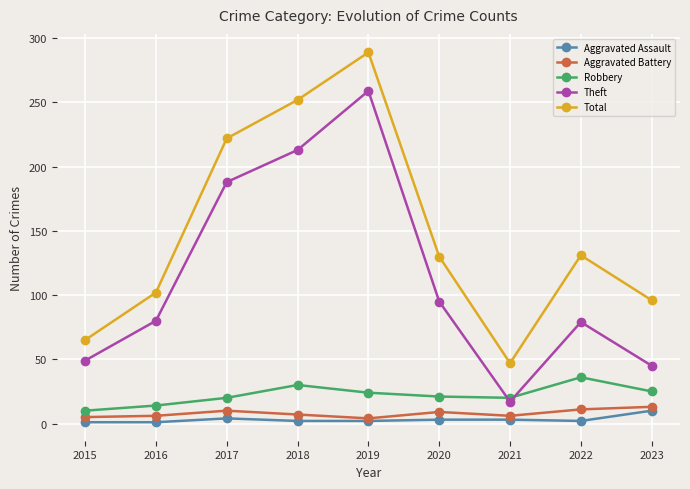

What is the sum of the Total values at 2018 and 2023?

348